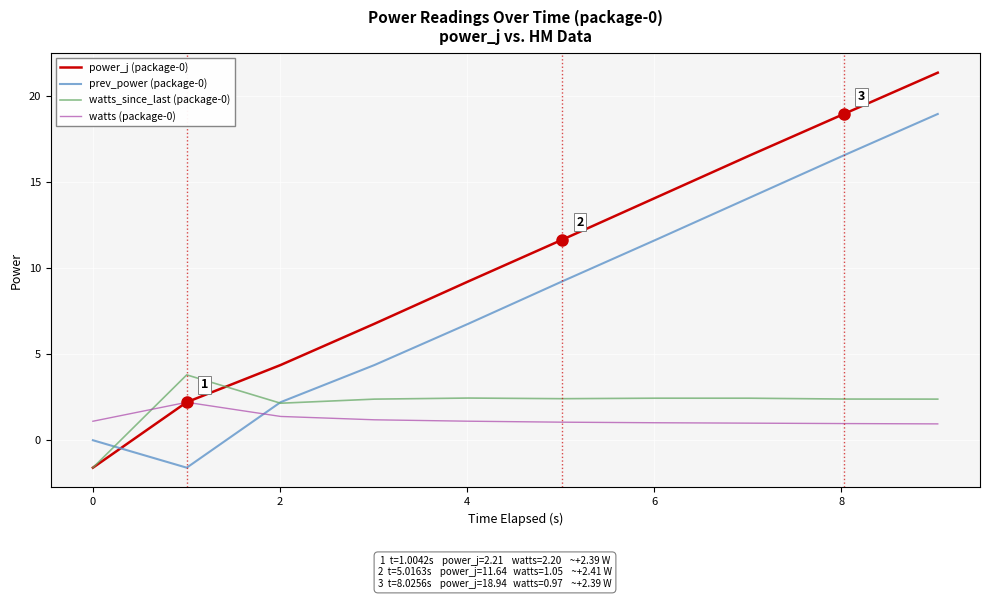

How many values in the power_j (package-0) series exceed 11?

5